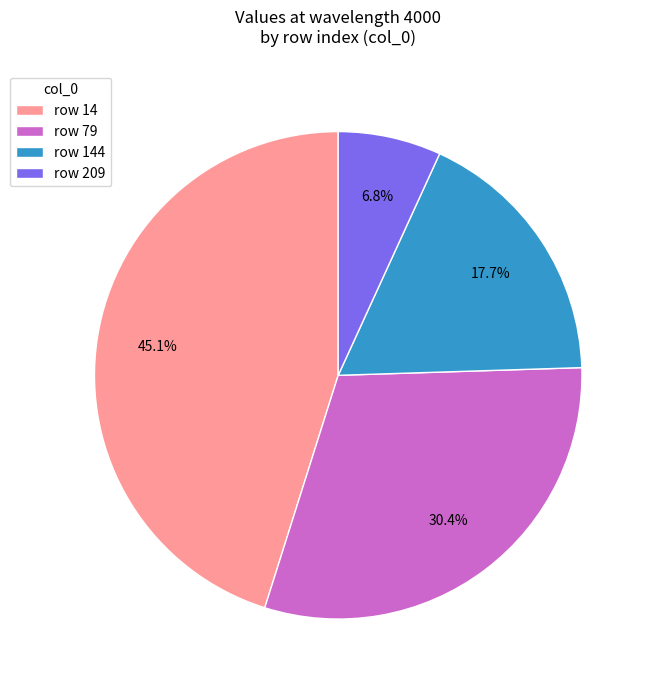

How many slices are in this pie chart?

4